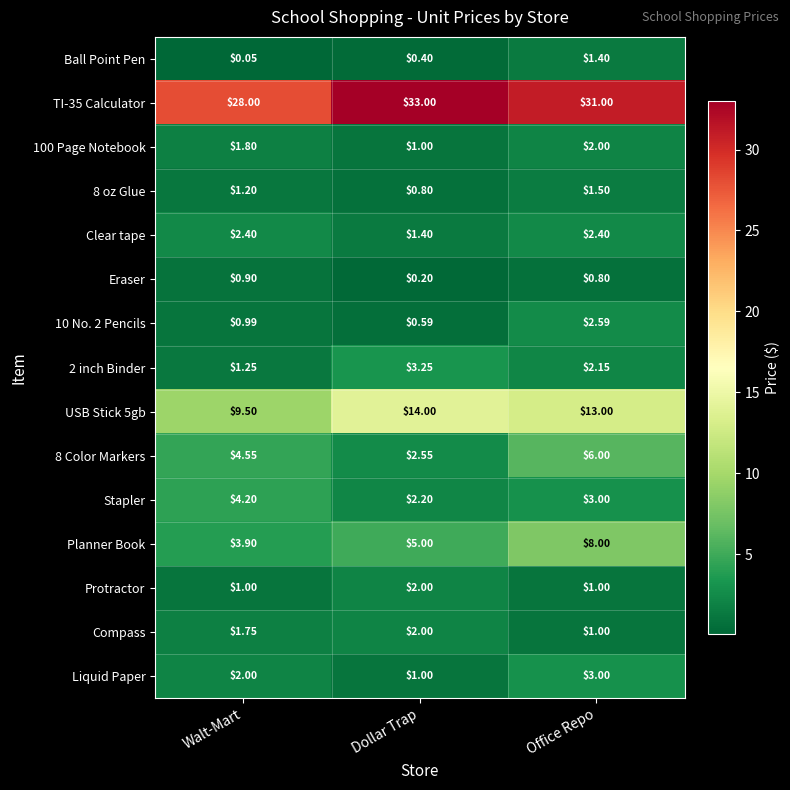

At which category does the chart reach its minimum across all series?

Walt-Mart